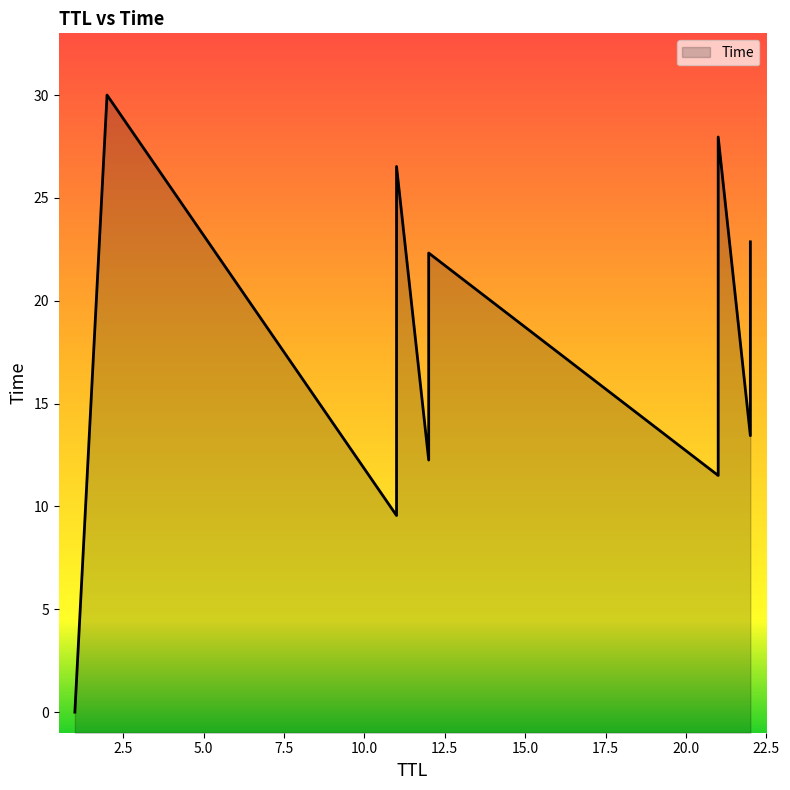

What is the change in value from 12 to 22?

+0.5